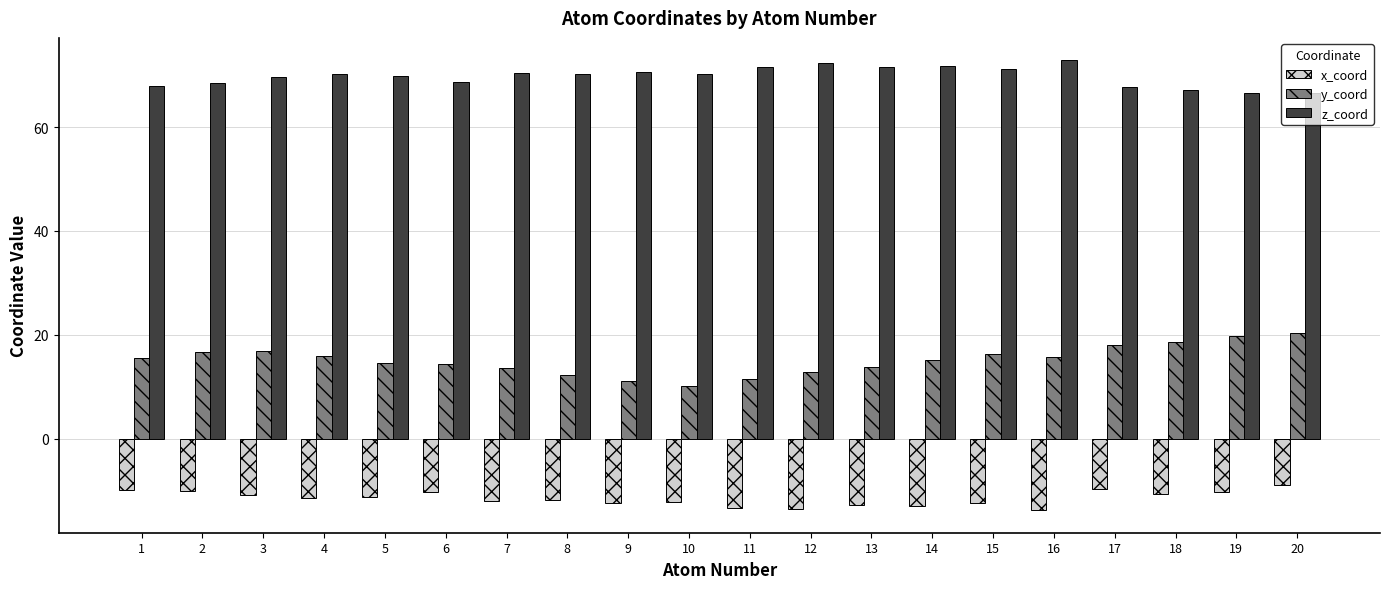

What is the value of the x_coord bar at the 10th from the left?

-12.2